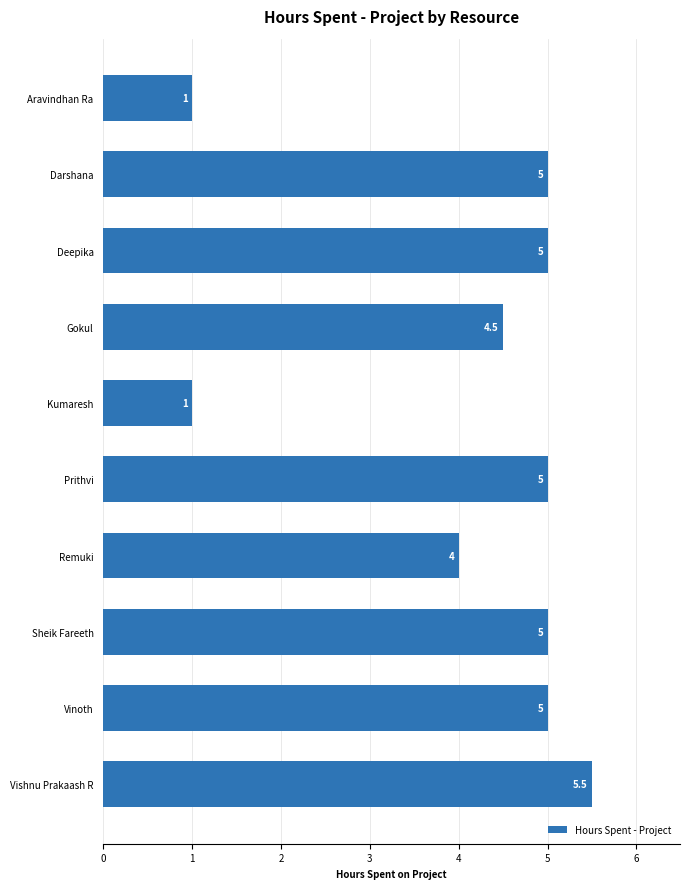

How many series are shown in this chart?

1